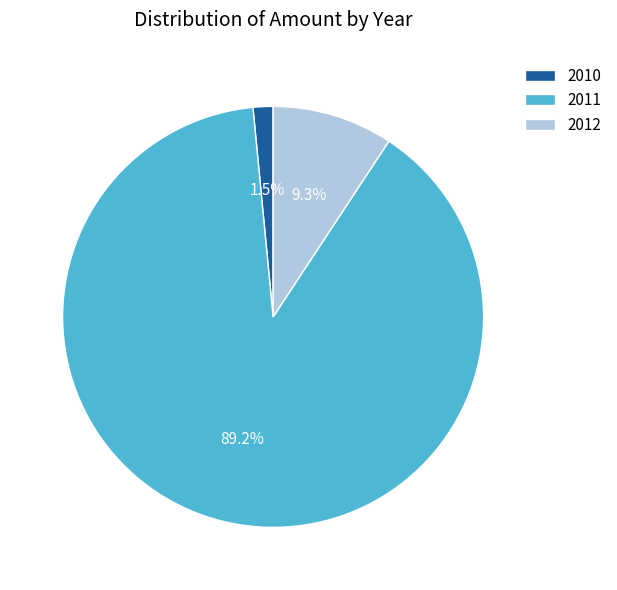

Rank the categories by value from highest to lowest.

2011, 2012, 2010